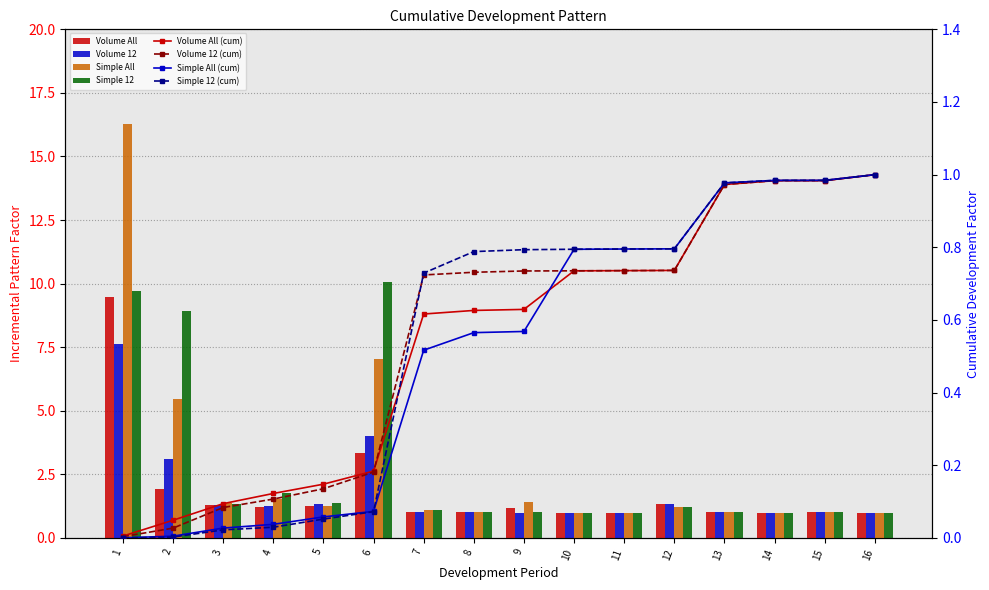

At which category is the sum across all series the highest?

16